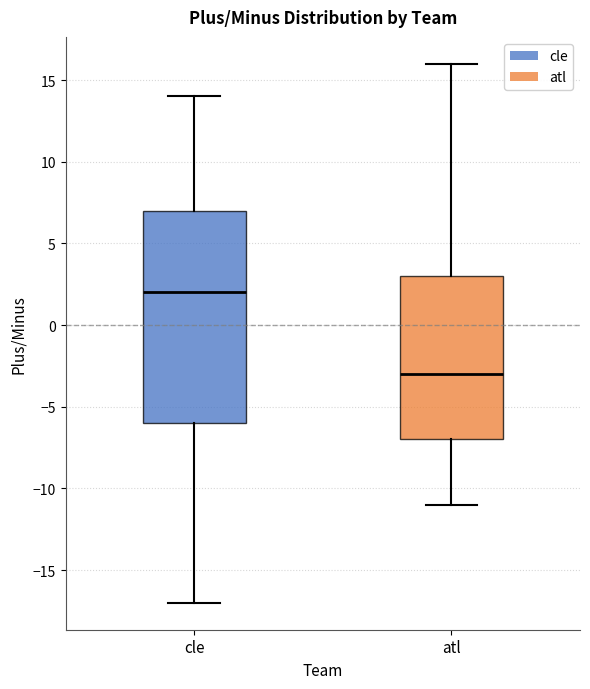

Reading left to right, read every box against the y-axis: the position of its median line, the range the box covers, and the ends of its whiskers. The values are not printed on the chart, so give them approximately, as read against the axis.

cle: median 2, box -6 to 7, whiskers -17 to 14
atl: median -3, box -7 to 3, whiskers -11 to 16